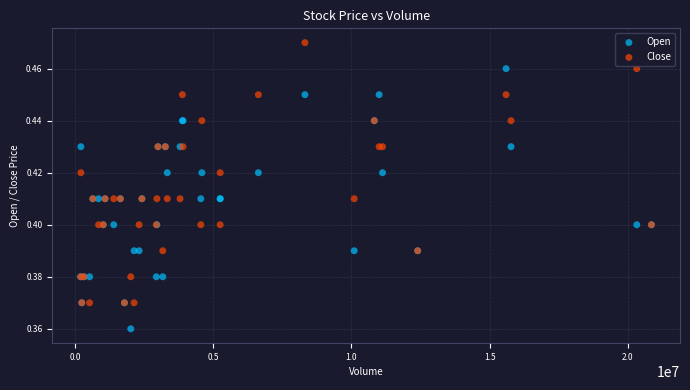

Which series reaches the minimum Y coordinate?

Open